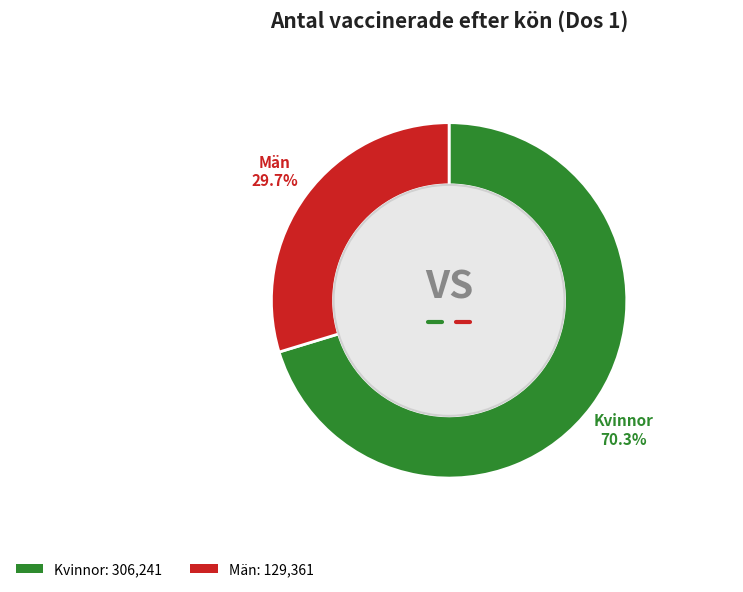

Rank the categories by value from highest to lowest.

Kvinnor, Män